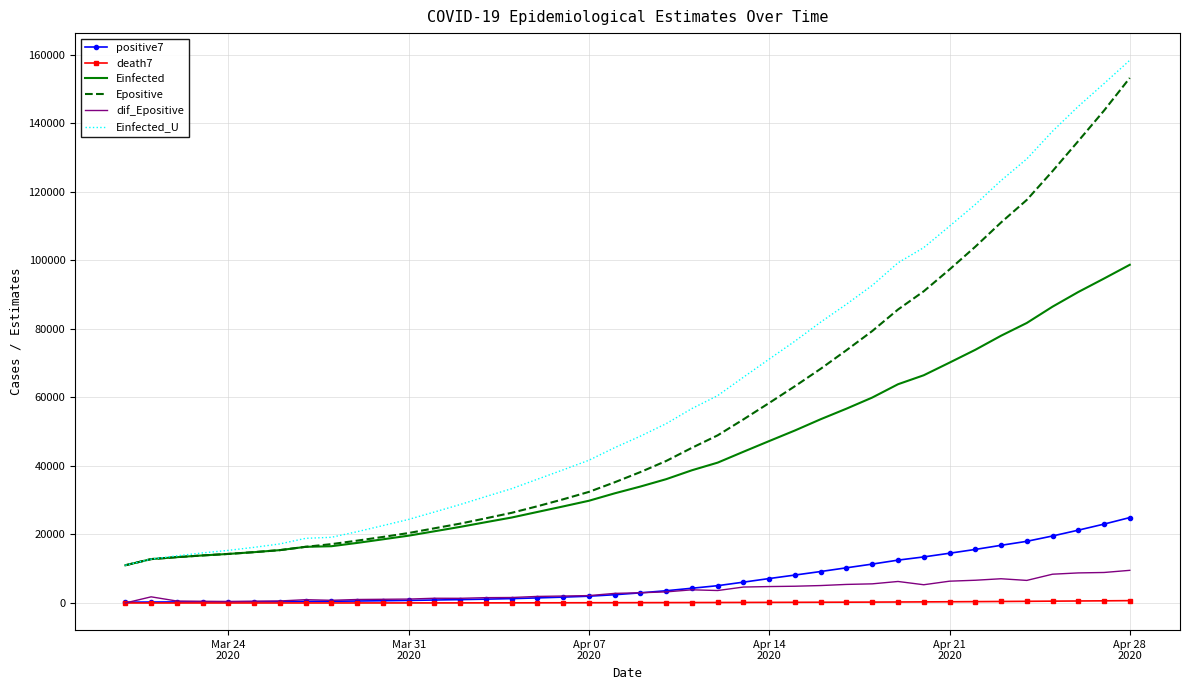

Count the number of categories in the chart.

40